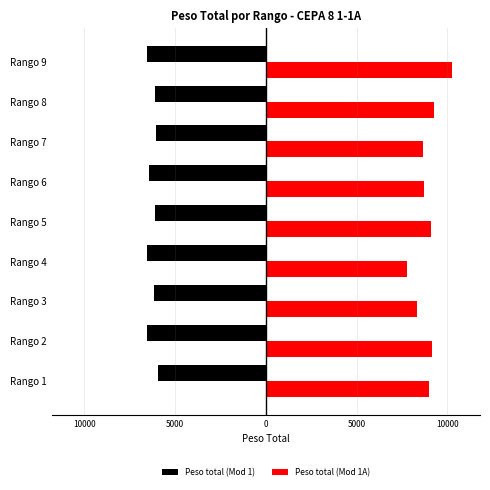

What are all the series names shown in the legend?

Peso total (Mod 1), Peso total (Mod 1A)